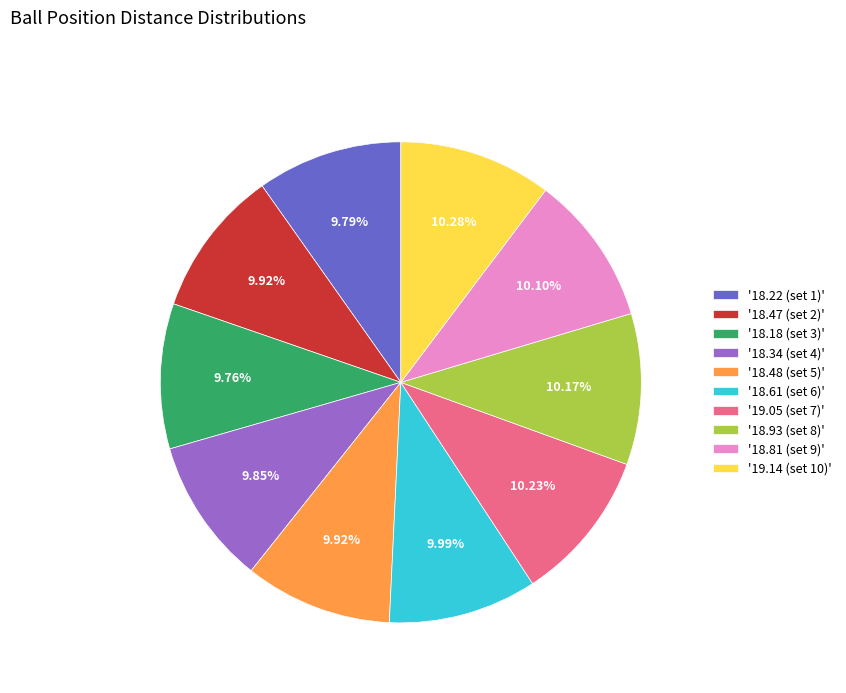

Count the number of slices in the pie.

10